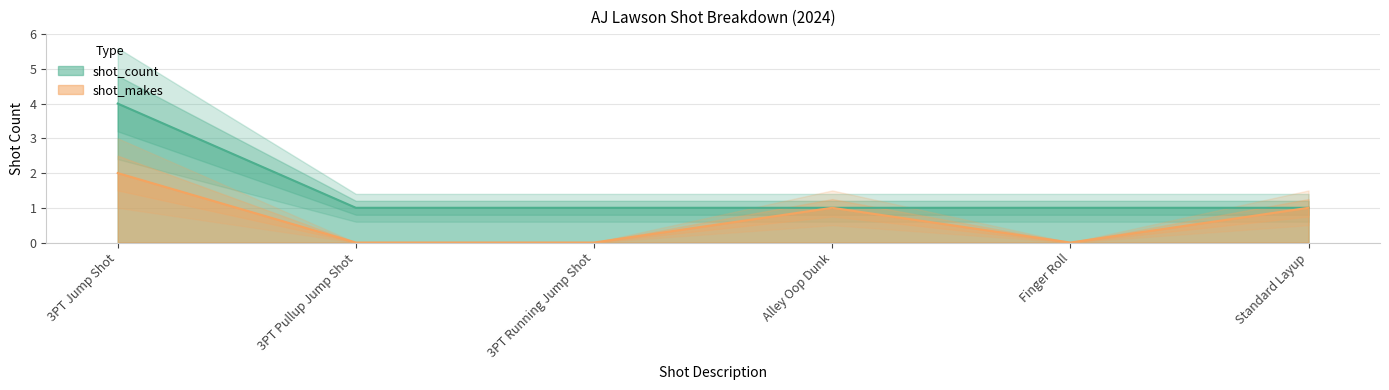

At which category does shot_makes reach its first local peak?

Alley Oop Dunk